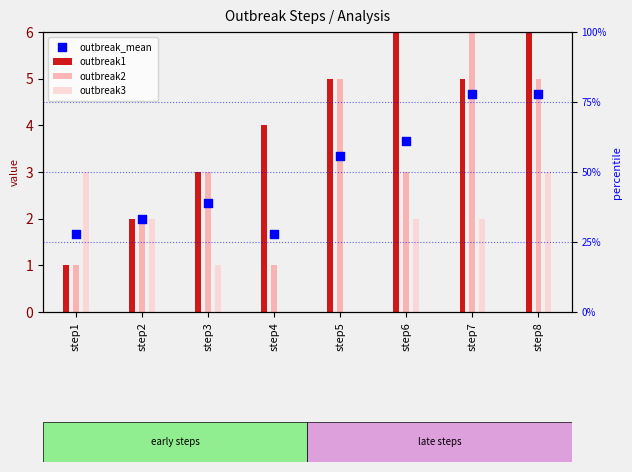

Which series has the largest Y range (max minus min)?

outbreak2